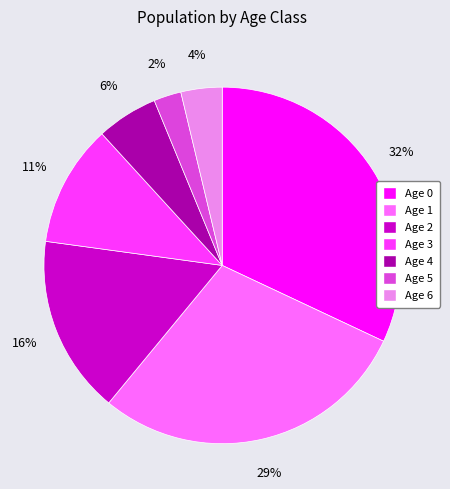

How many segments does this pie chart have?

7